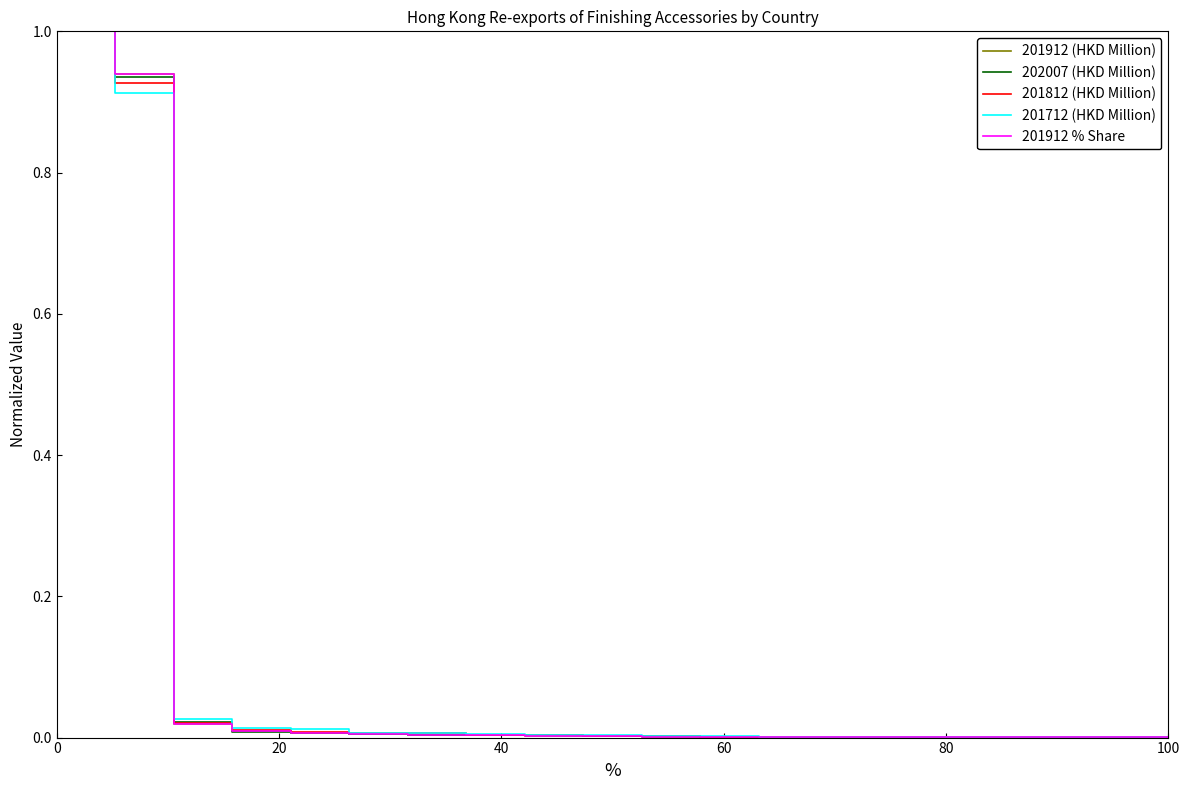

How many lines are shown in the chart?

5